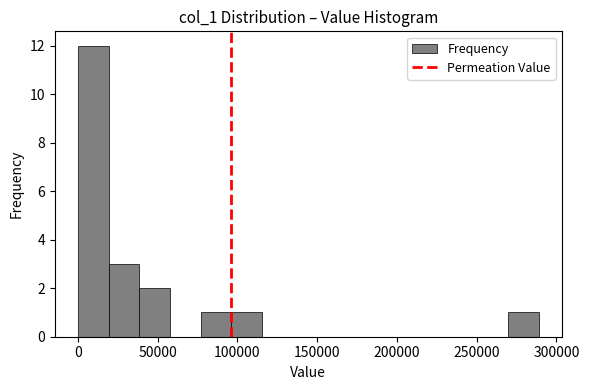

Read against the x-axis, roughly where is the centre of the tallest bar?

10000